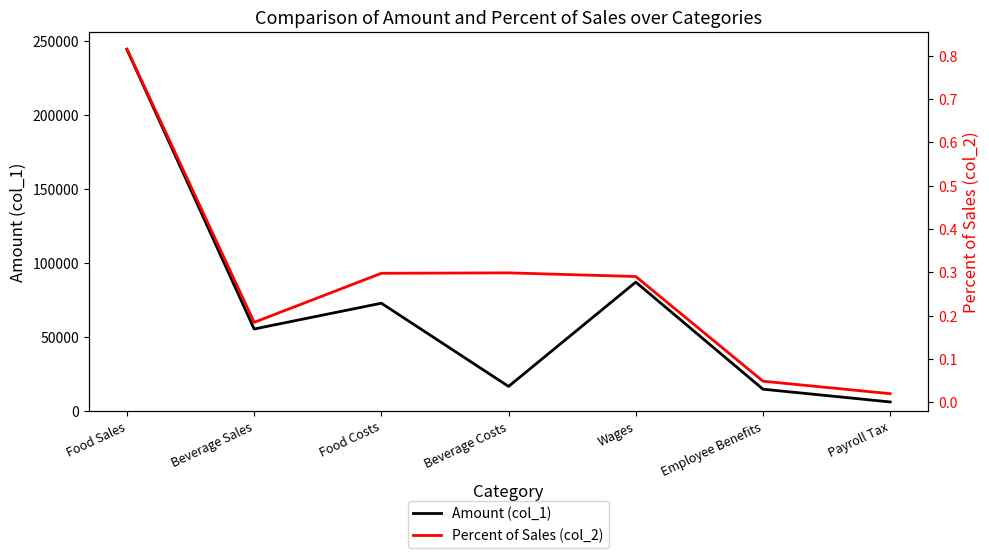

Is this an area chart (filled region under the line)?

No